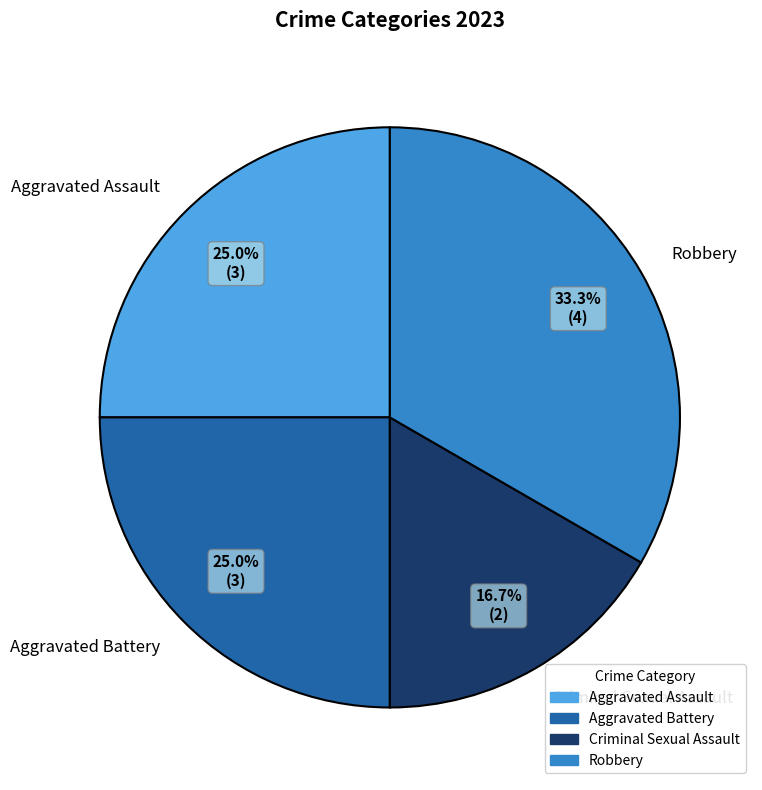

Which has a higher value, Robbery or Criminal Sexual Assault?

Robbery